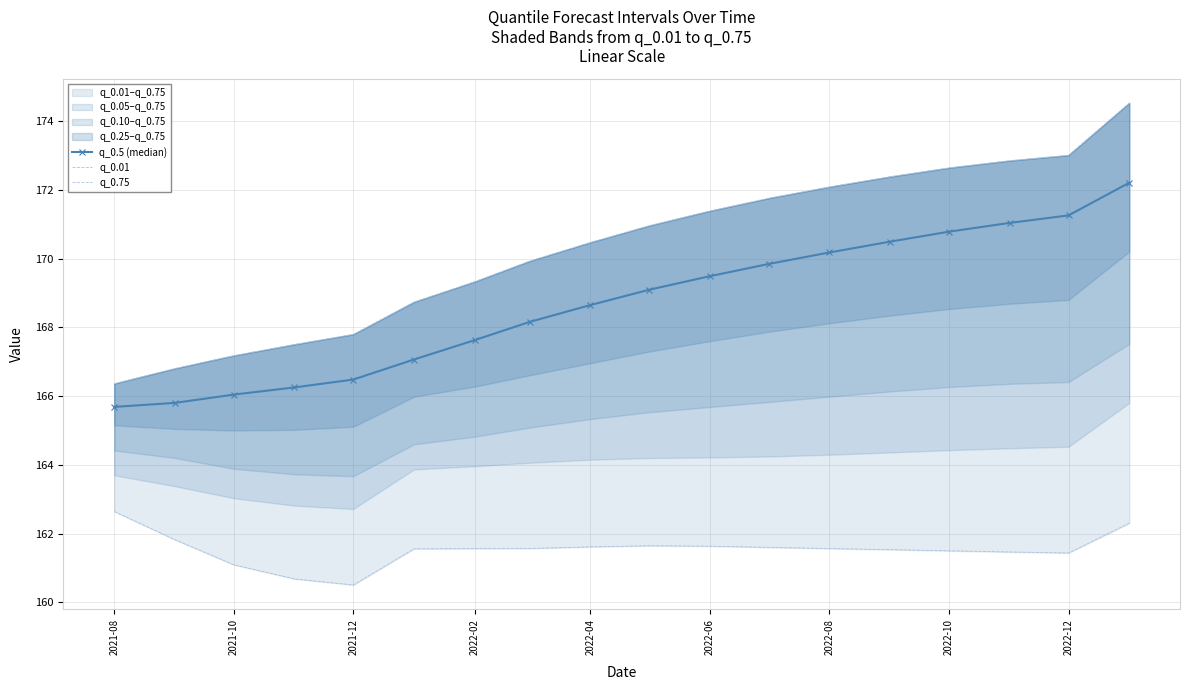

Reading right to left, list all the values displayed in this chart.

q_0.5 (median): 172.2	171.3	171.0	170.8	170.5	170.2	169.8	169.5	169.1	168.6	168.2	167.6	167.1	166.5	166.3	166.0	165.8	165.7
q_0.01: 162.3	161.4	161.5	161.5	161.5	161.6	161.6	161.6	161.6	161.6	161.6	161.6	161.6	160.5	160.7	161.1	161.8	162.6
q_0.75: 174.5	173.0	172.8	172.6	172.4	172.1	171.8	171.4	171.0	170.5	169.9	169.3	168.7	167.8	167.5	167.2	166.8	166.4